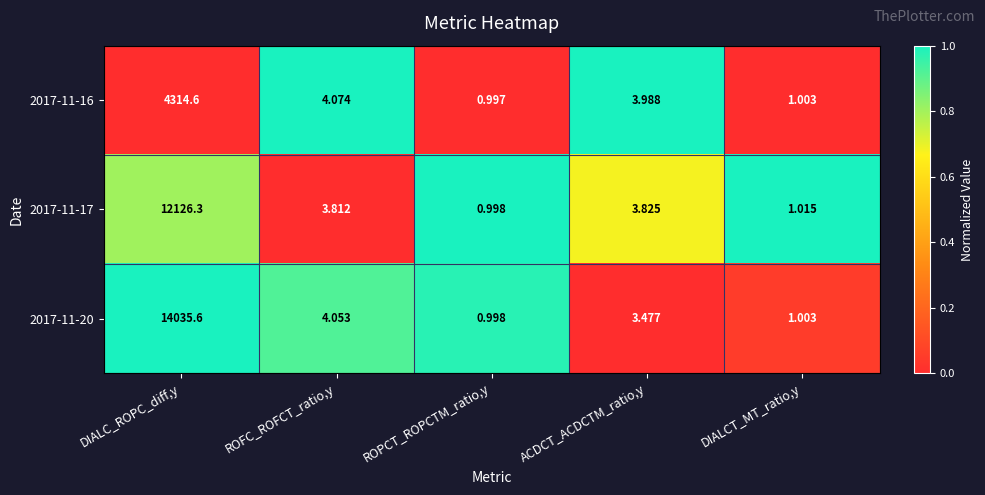

Rank the series by their maximum value, from highest to lowest.

2017-11-20, 2017-11-17, 2017-11-16